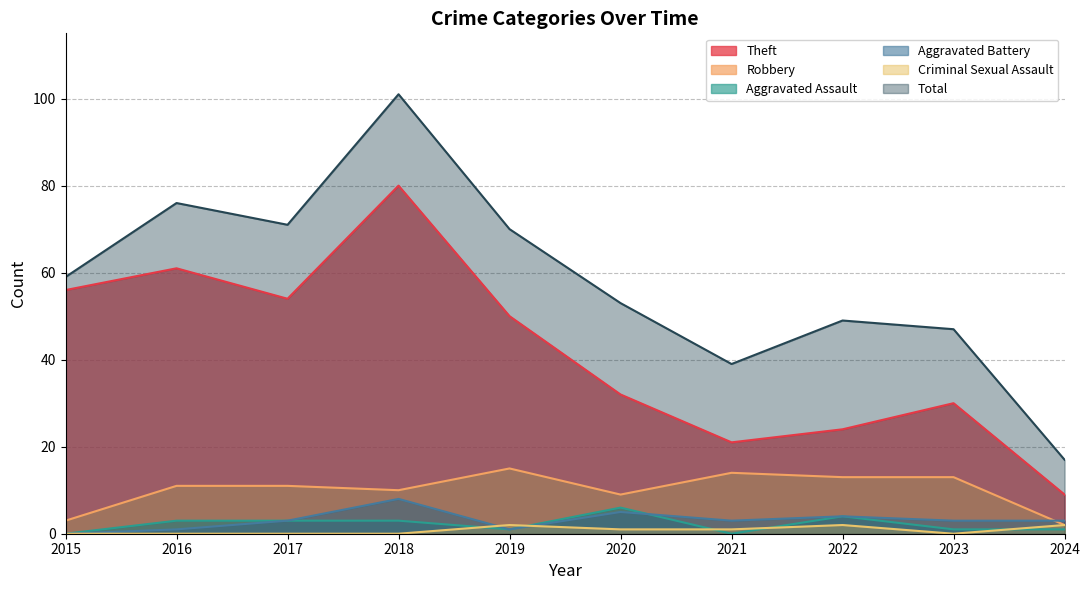

At which label is Criminal Sexual Assault closest to 1?

2020